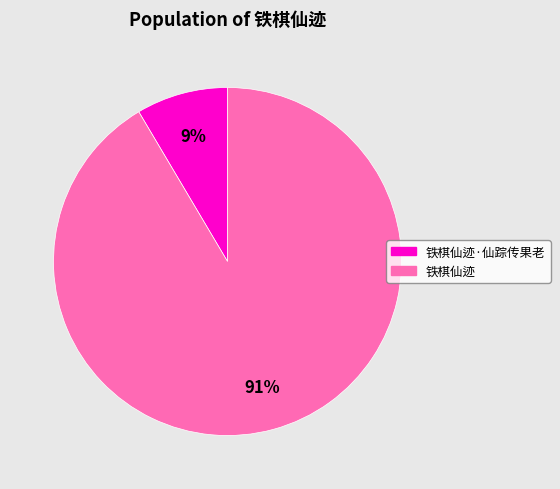

Does any single category account for the majority?

Yes